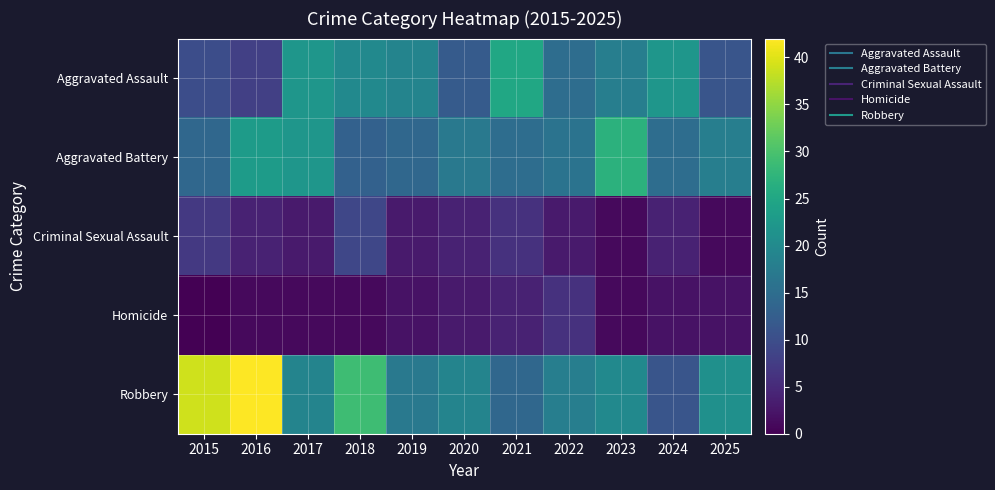

What is the total value across all series at 2018?

72